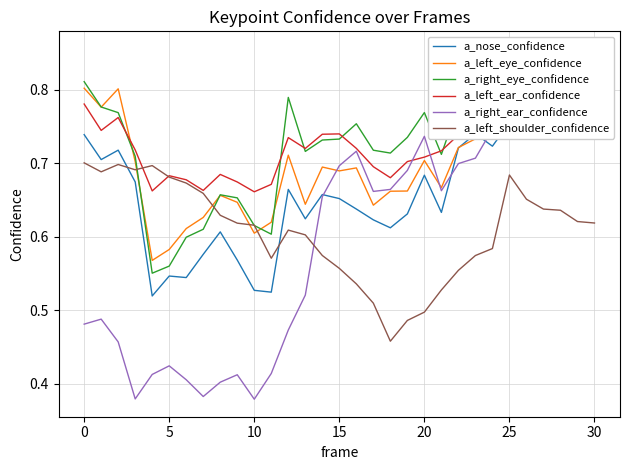

At which category does the chart reach its minimum across all series?

10